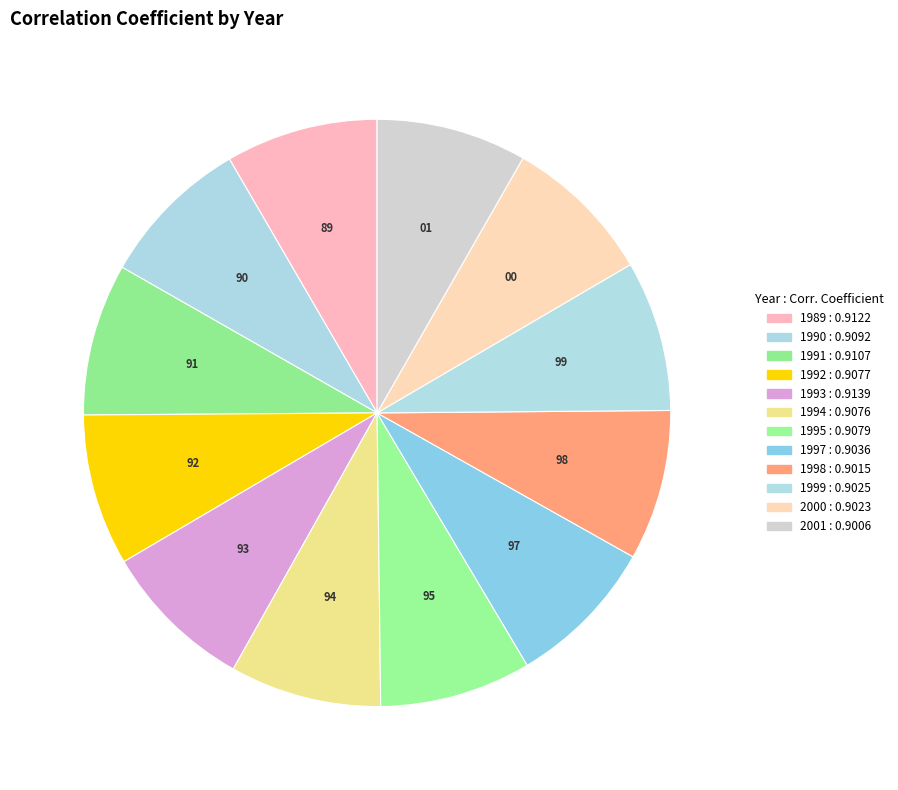

How many segments does this pie chart have?

12